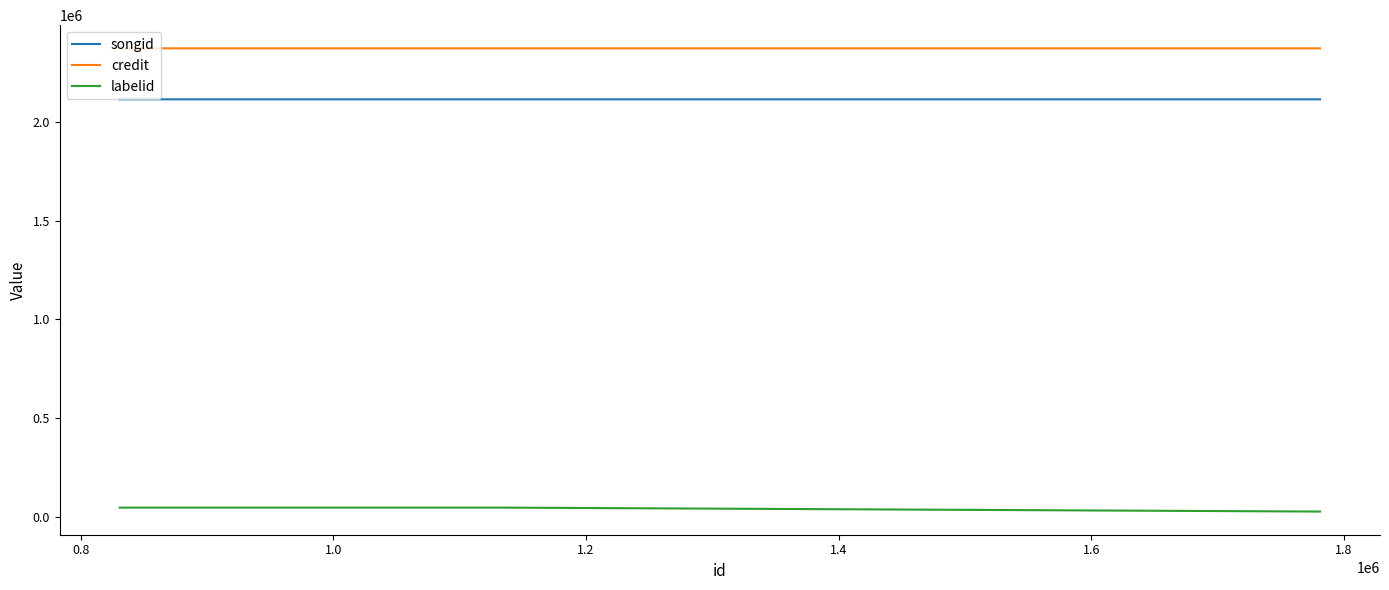

True or false: credit and songid cross at least once.

False